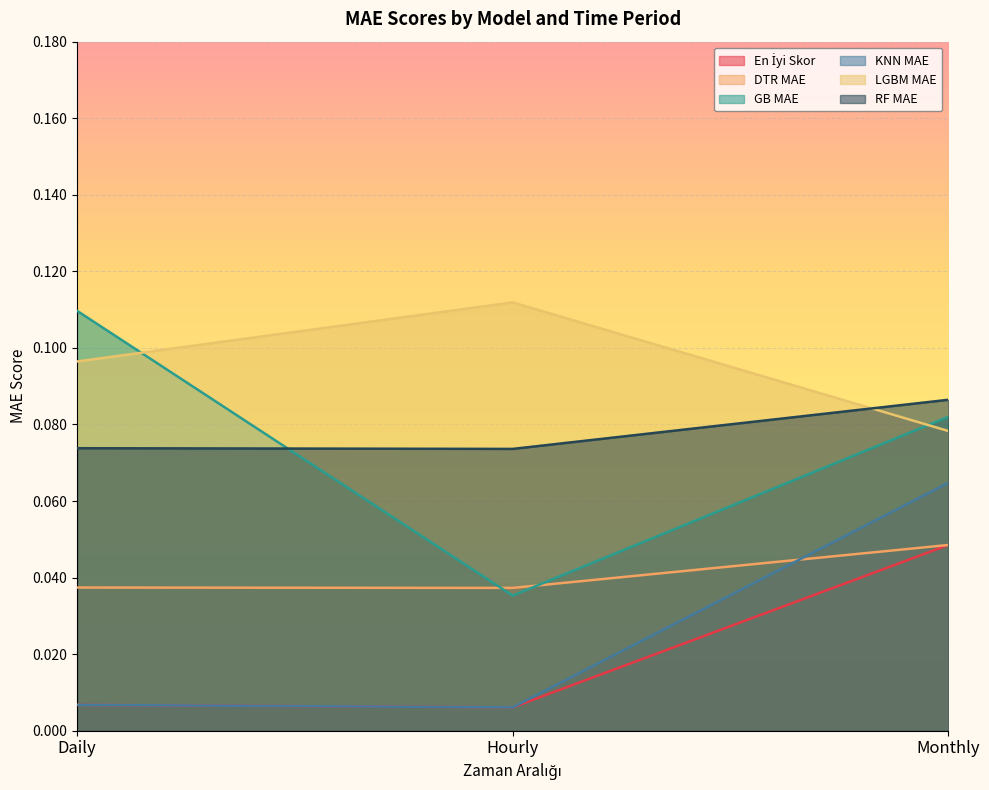

At which label is RF MAE closest to 0?

Hourly